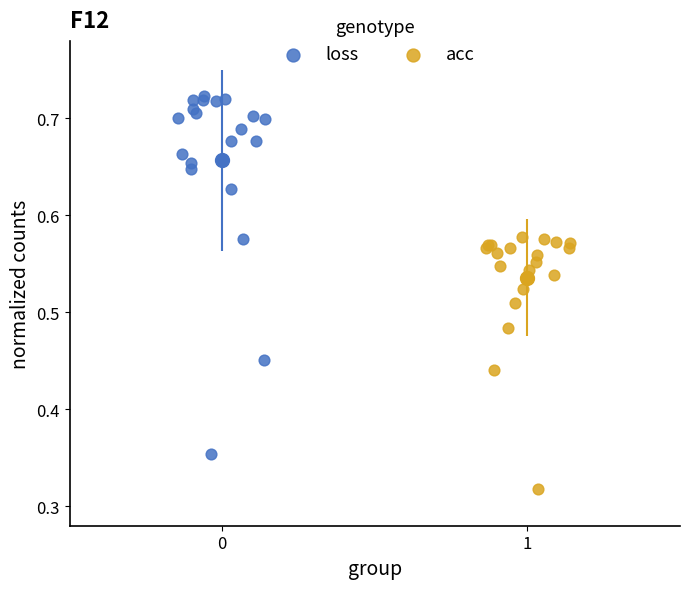

Which series has the largest Y range (max minus min)?

loss